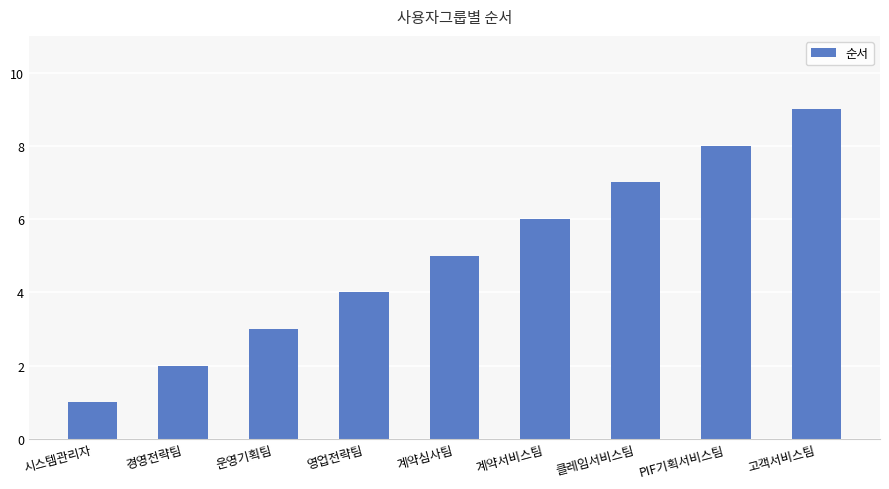

Approximately how many times larger is the value at 영업전략팀 compared to 경영전략팀?

2.0